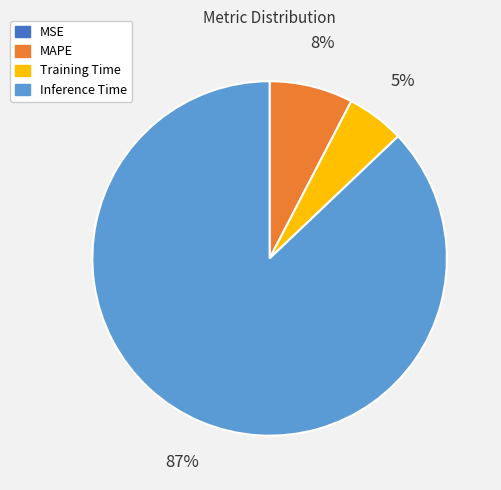

To the nearest percent, what portion does Training Time represent?

5%